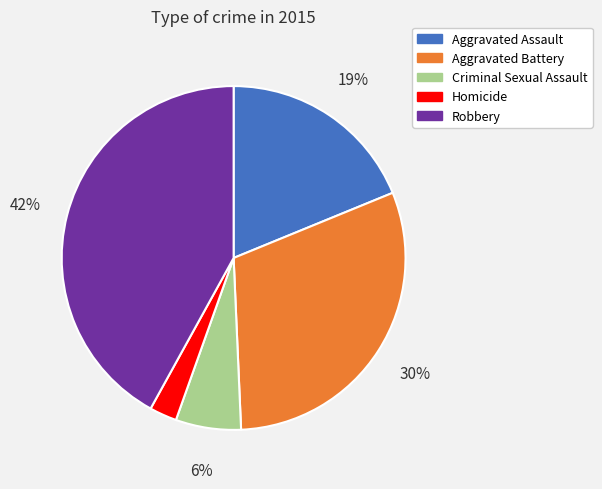

To the nearest percent, what is the average slice percentage?

20%